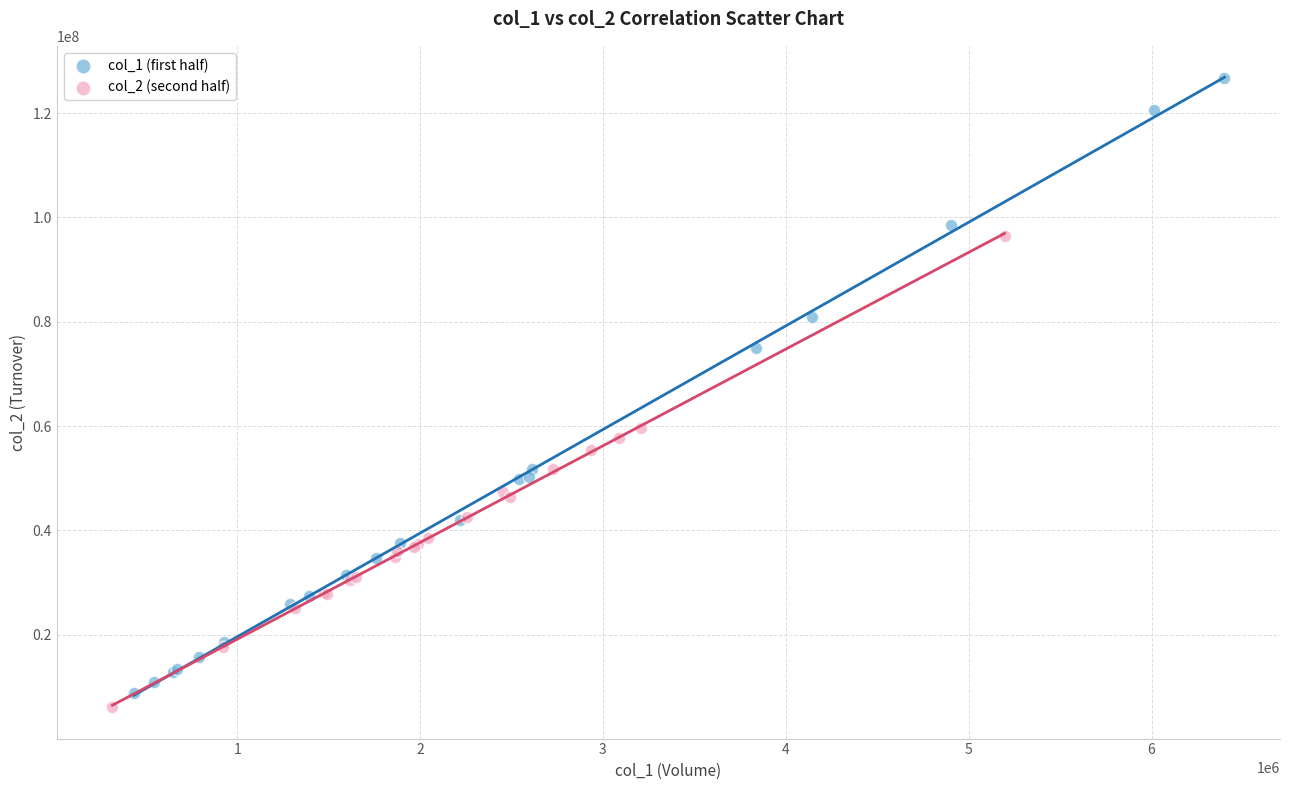

Which series contains the lowest Y value?

col_2 (second half)